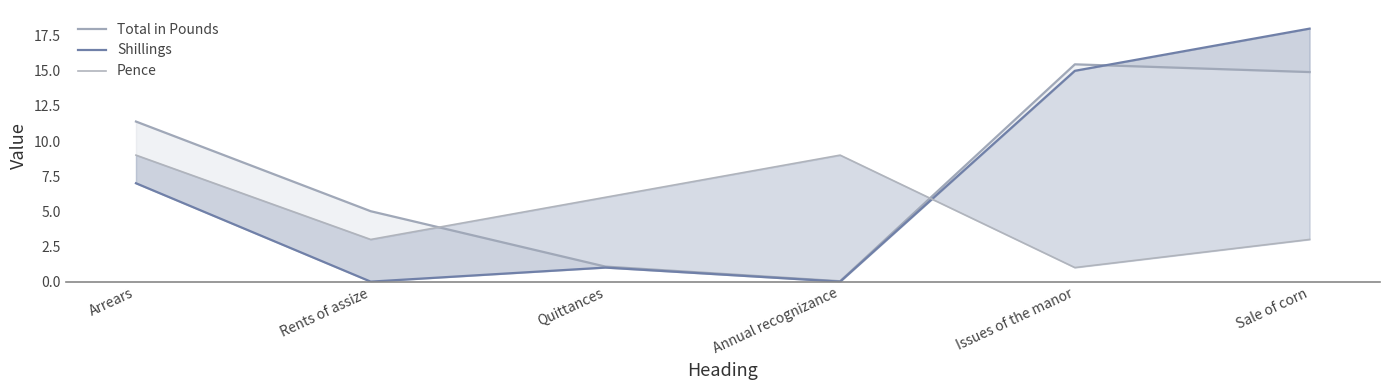

At how many categories does at least one series exceed 2?

6